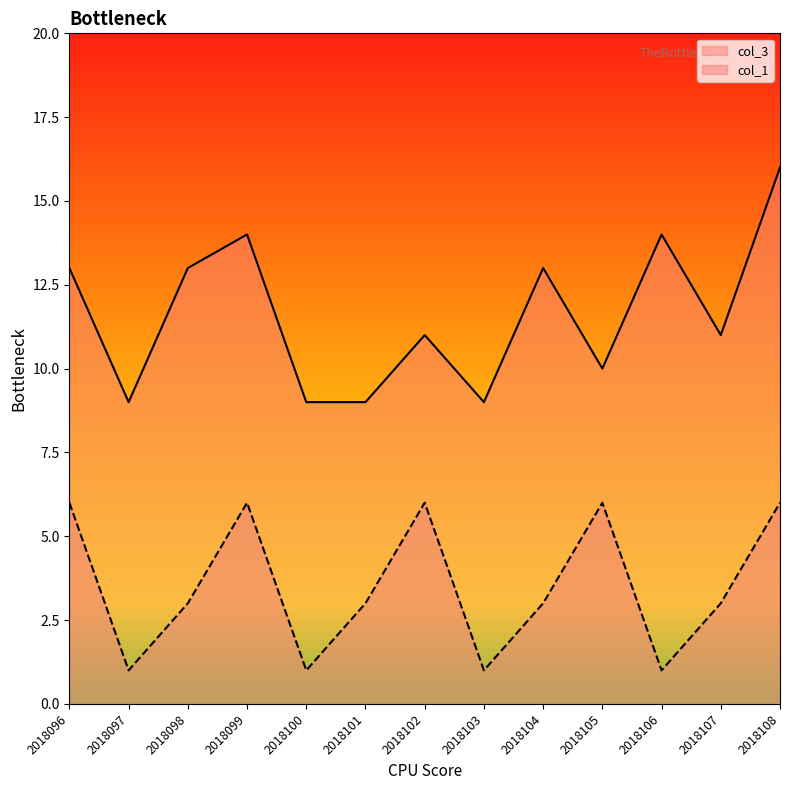

What are all the series names shown in the legend?

col_3, col_1